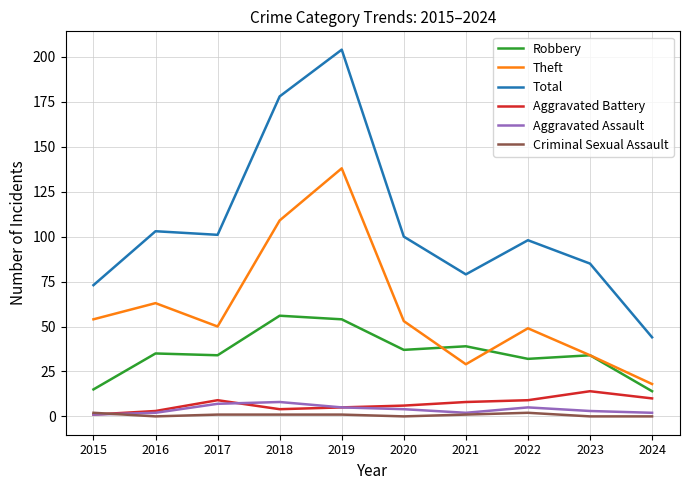

What is the average value of the Criminal Sexual Assault series?

1